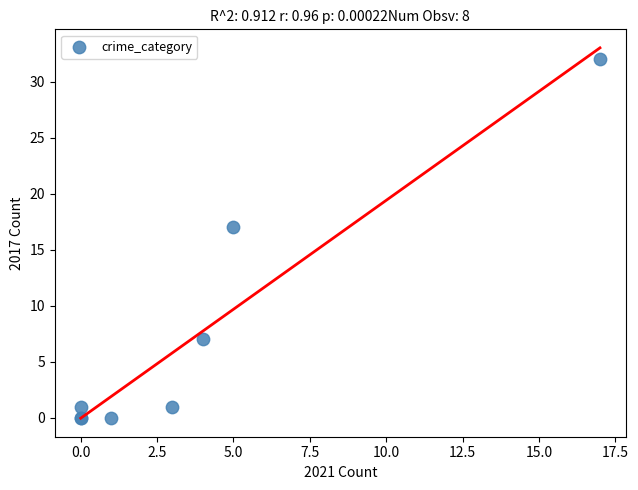

What Y value in the scatter plot is closest to 16?

17